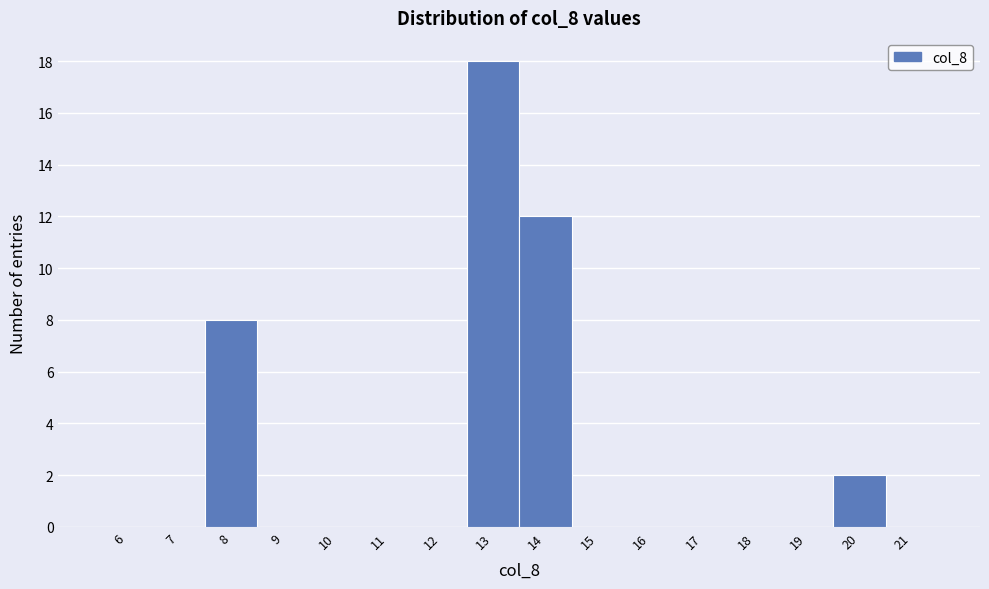

Reading right to left, what are all the values shown in this chart?

21=0	20=2	19=0	18=0	17=0	16=0	15=0	14=12	13=18	12=0	11=0	10=0	9=0	8=8	7=0	6=0